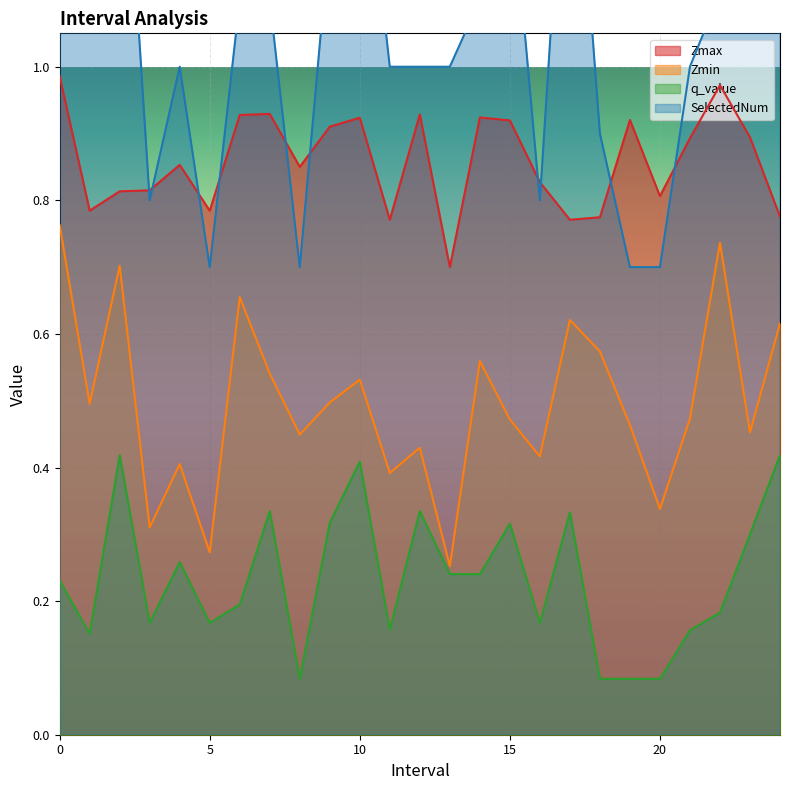

True or false: Zmax and Zmin intersect in this chart.

False